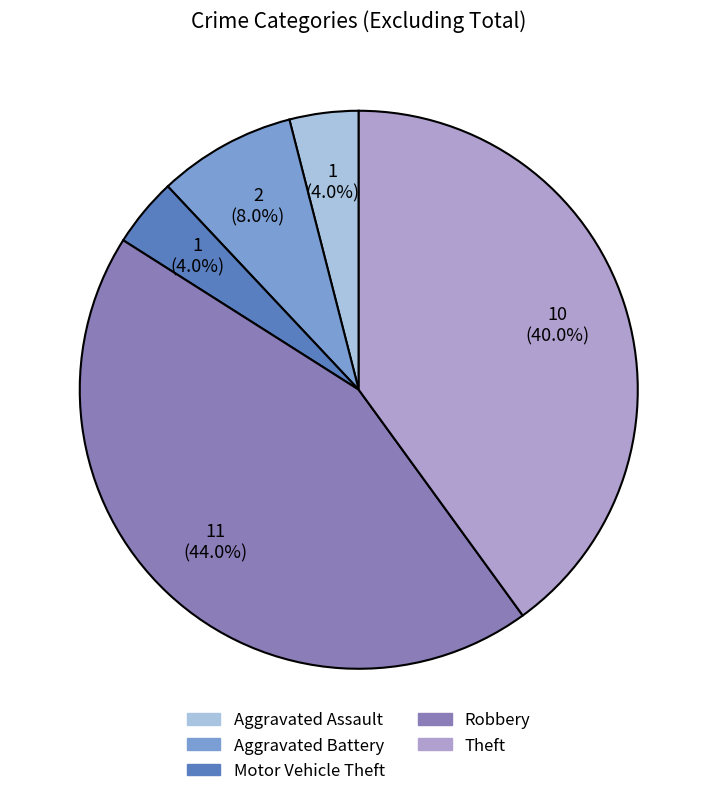

Is it true that Motor Vehicle Theft is 13% of the pie?

False